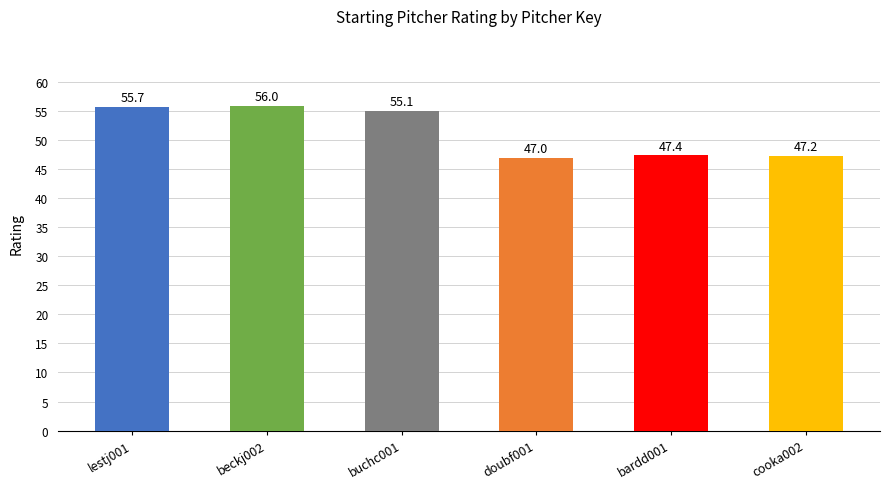

At which category does the chart reach its peak across all series?

beckj002